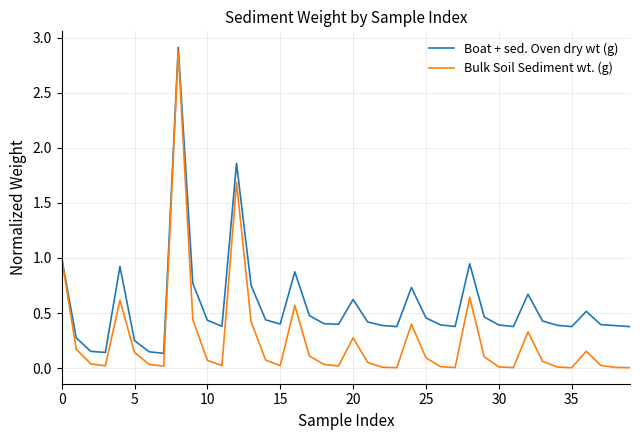

How many lines are shown in the chart?

2